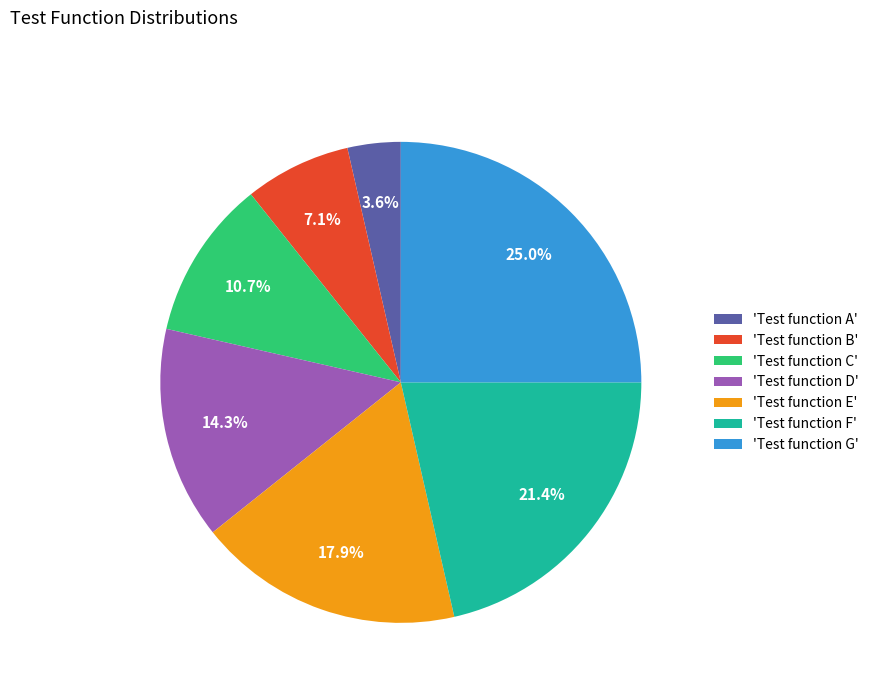

Do 'Test function G' and 'Test function E' together represent more than half of the pie?

No